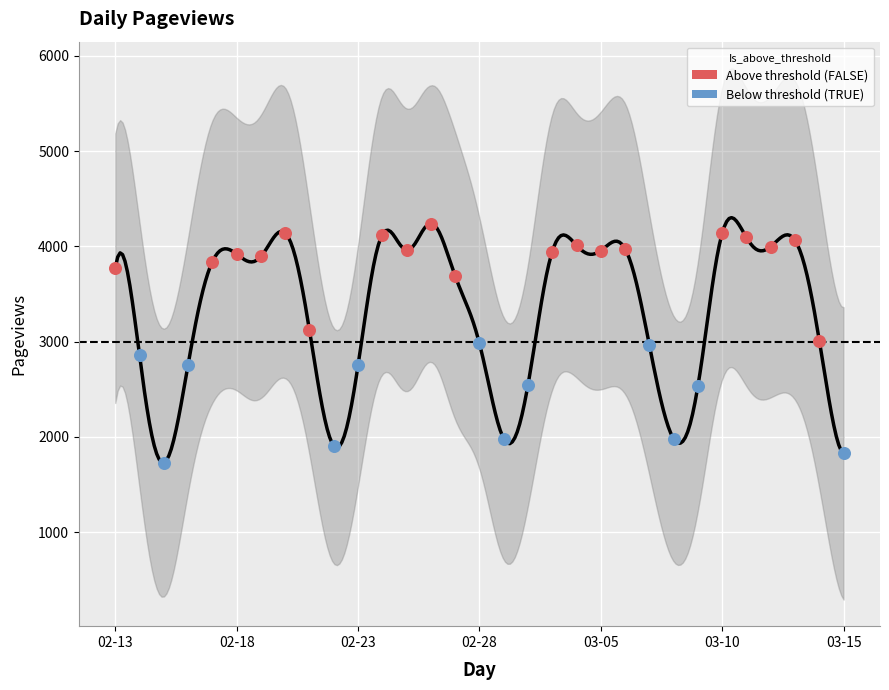

What is the ratio of the value at 2009-03-01 to the value at 2009-02-20?

0.5